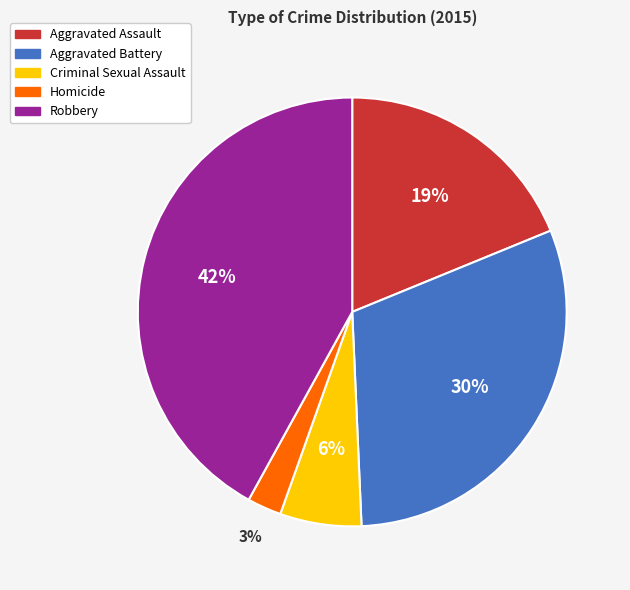

Do Aggravated Assault and Criminal Sexual Assault together represent more than half of the pie?

No